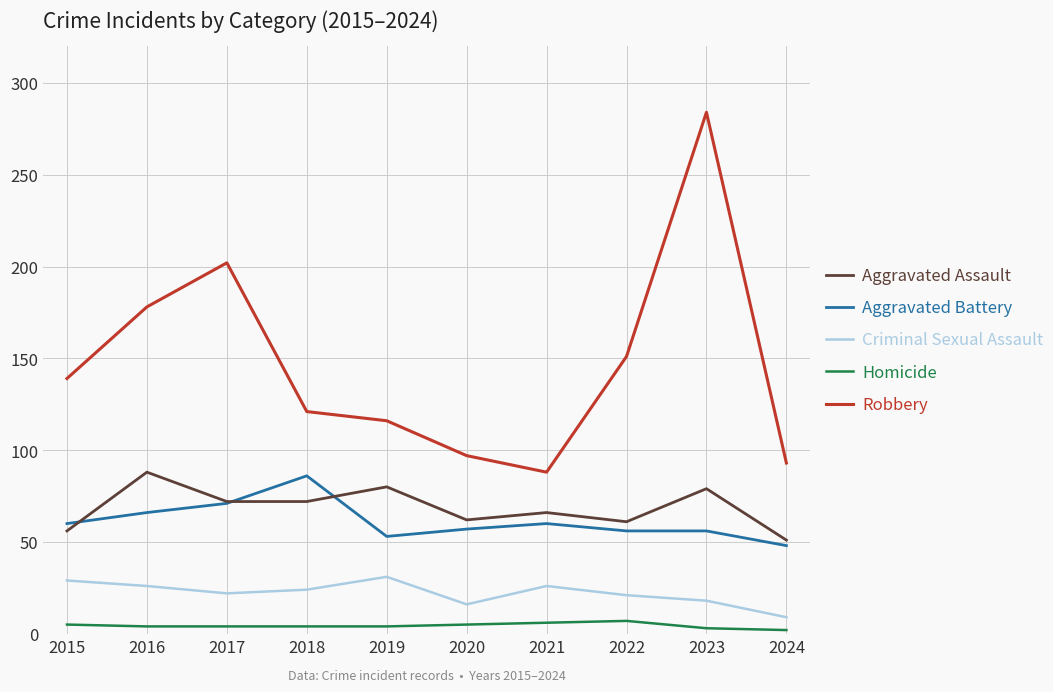

What is the minimum value shown in the chart?

2